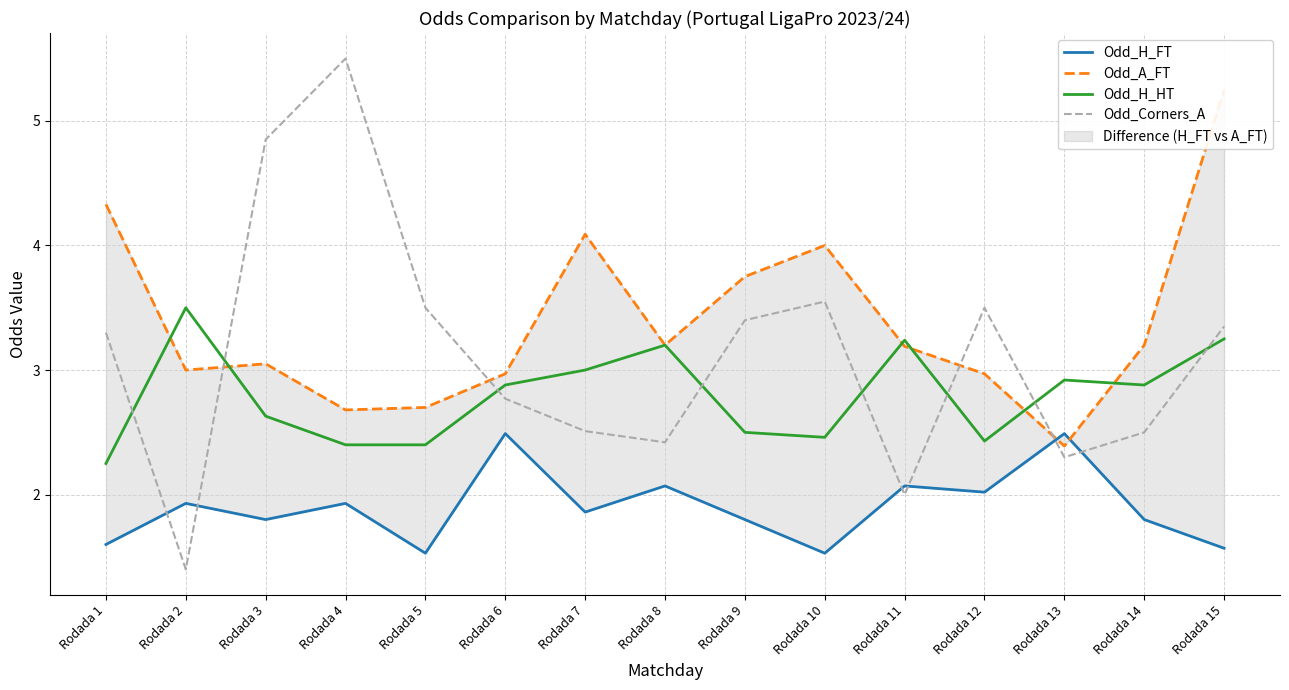

After their last crossing, which series has the higher values: Odd_H_FT or Odd_A_FT?

Odd_A_FT